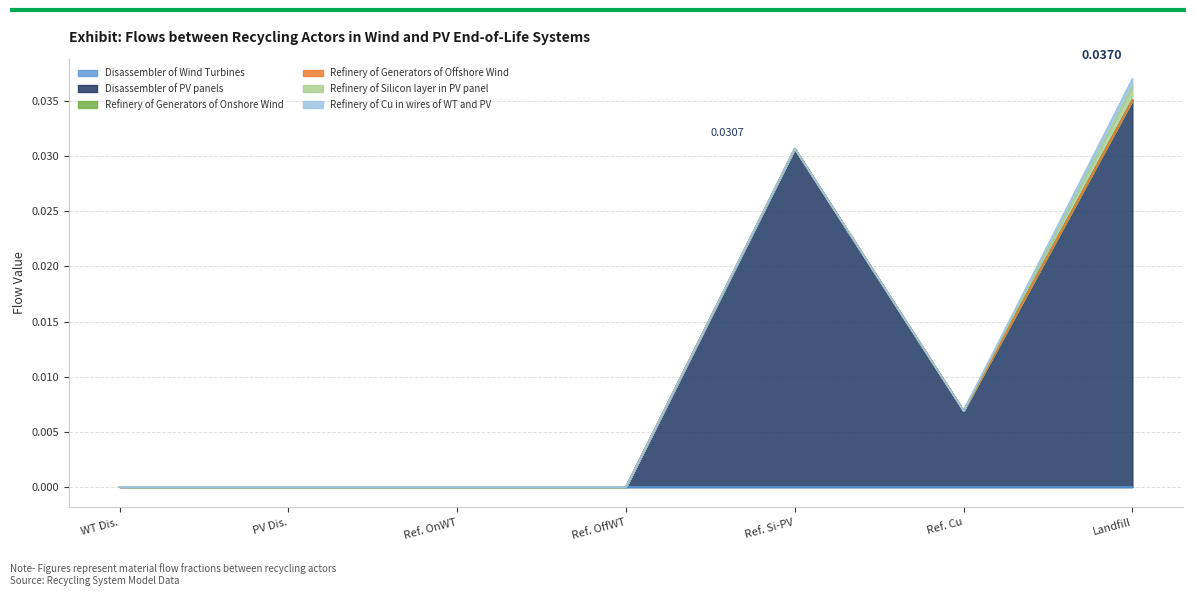

Between Refinery of Generators of Offshore Wind and Landifill, which is larger?

Landifill